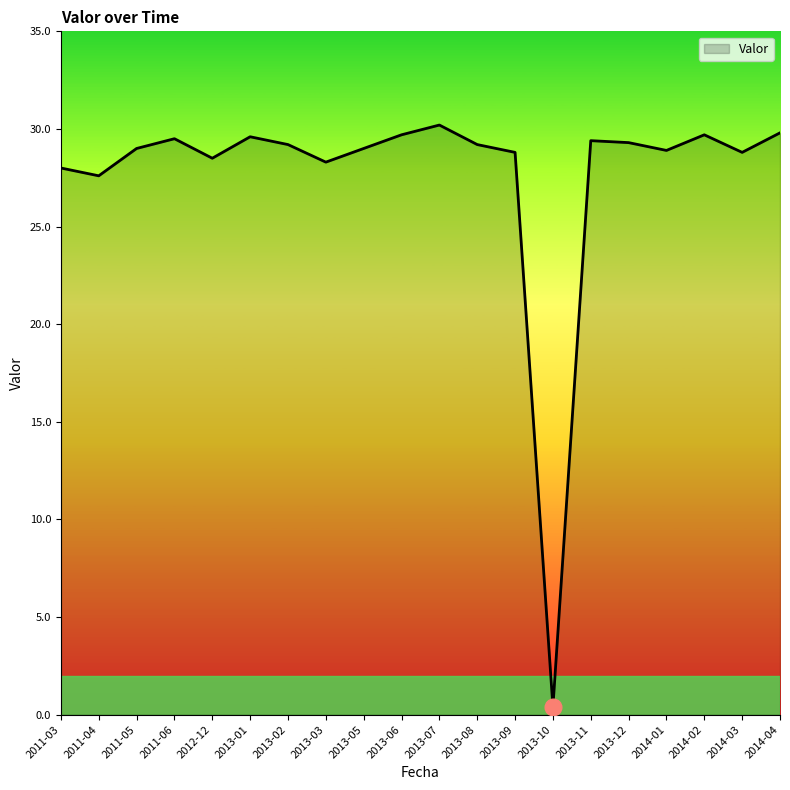

What is the difference between the maximum and second lowest values?

2.6